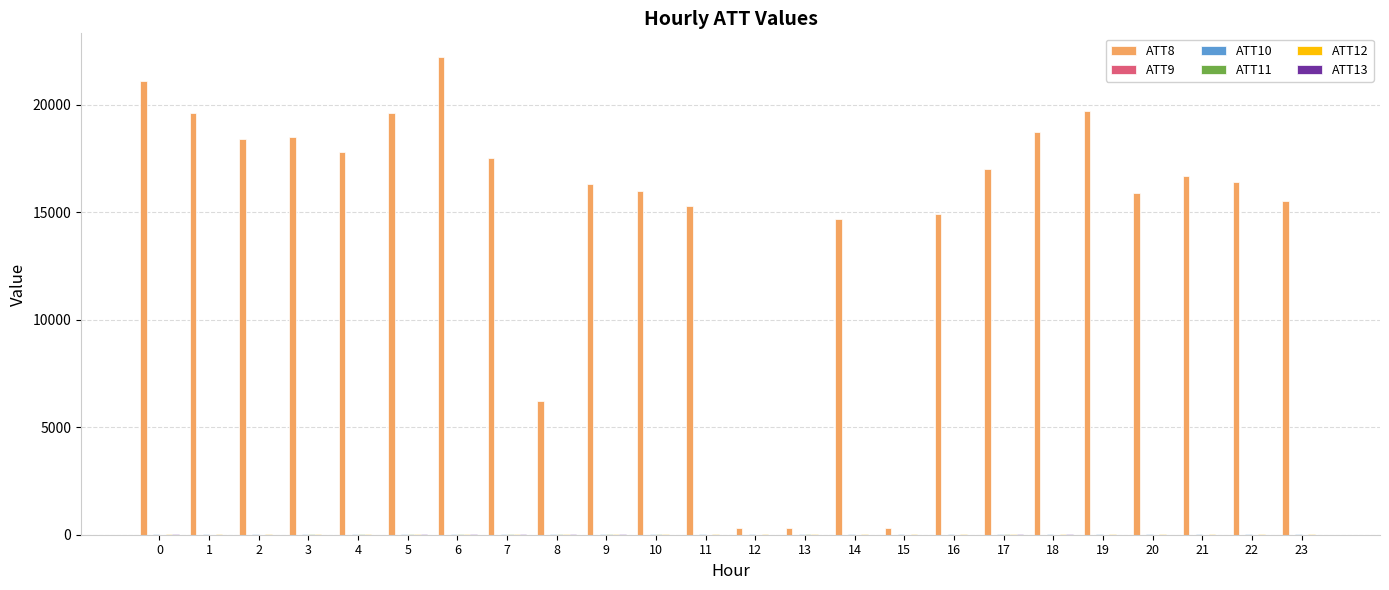

Which series has the largest total across all categories?

ATT8